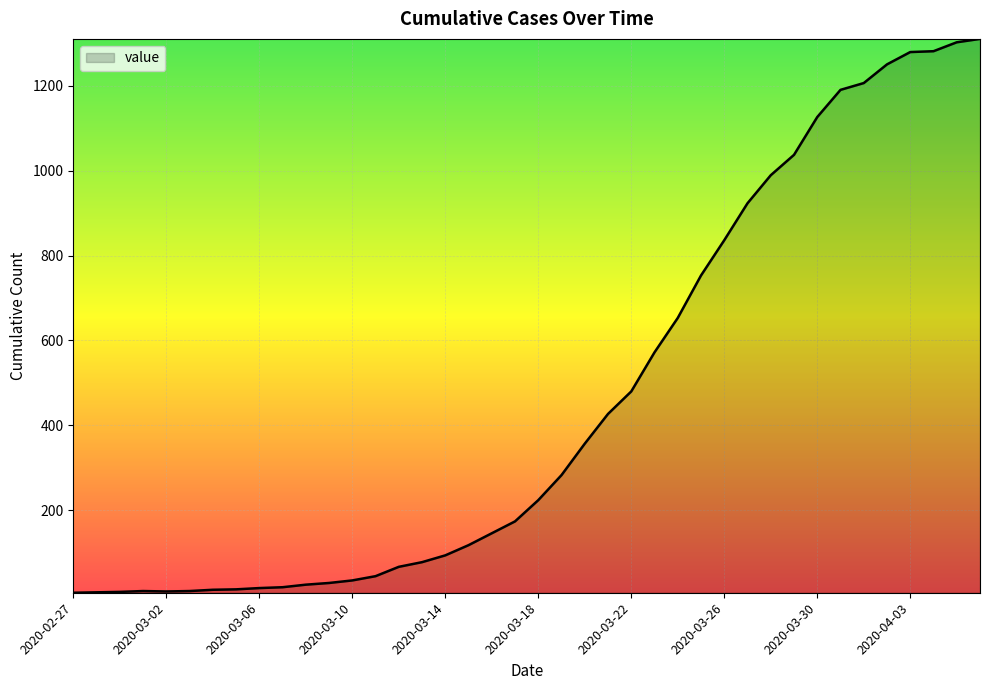

What is the minimum value shown in the chart?

6